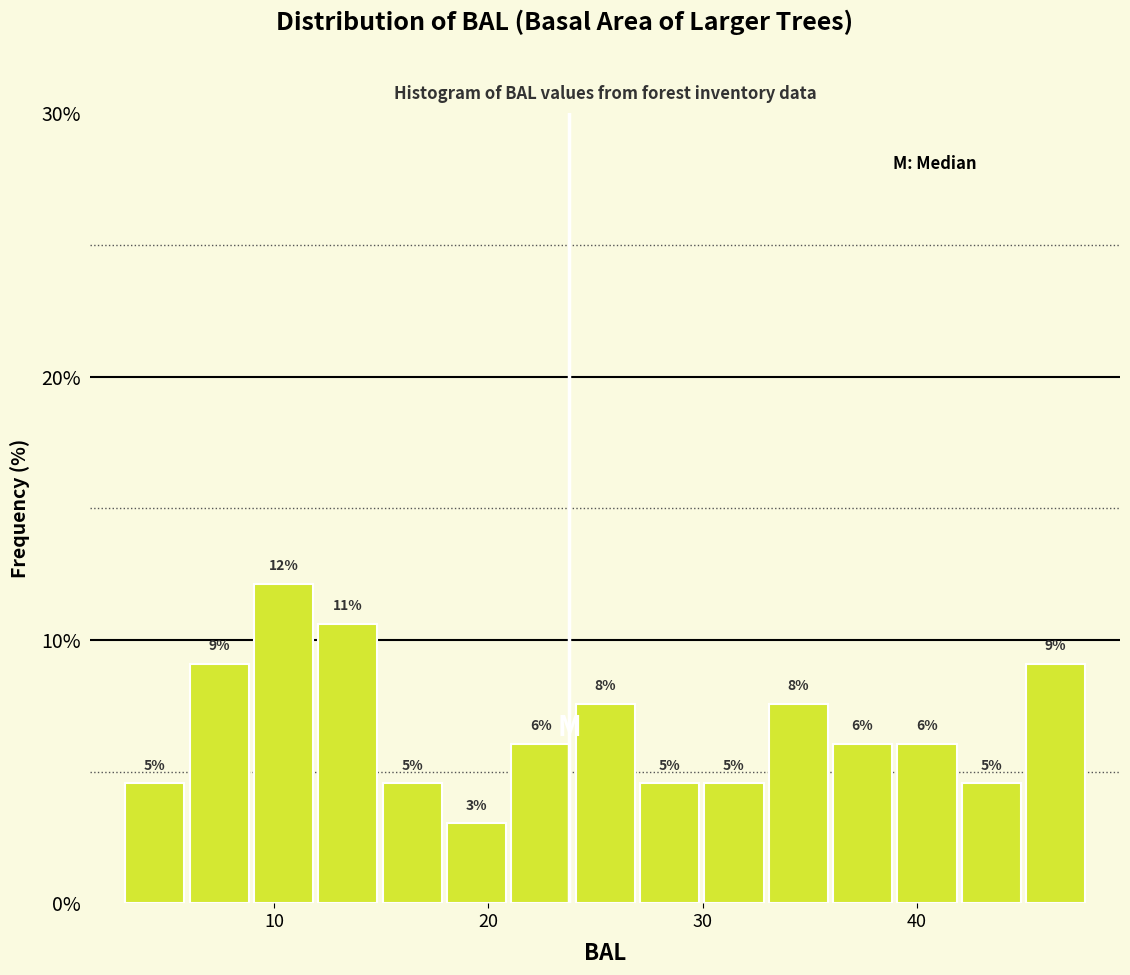

Around what value on the x-axis is the tallest bar? Give the approximate position of its centre, as read against the axis.

10